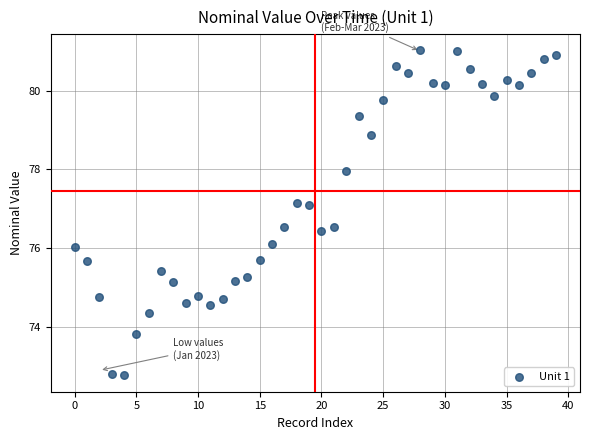

What is the range of Y values (max minus min)?

8.2